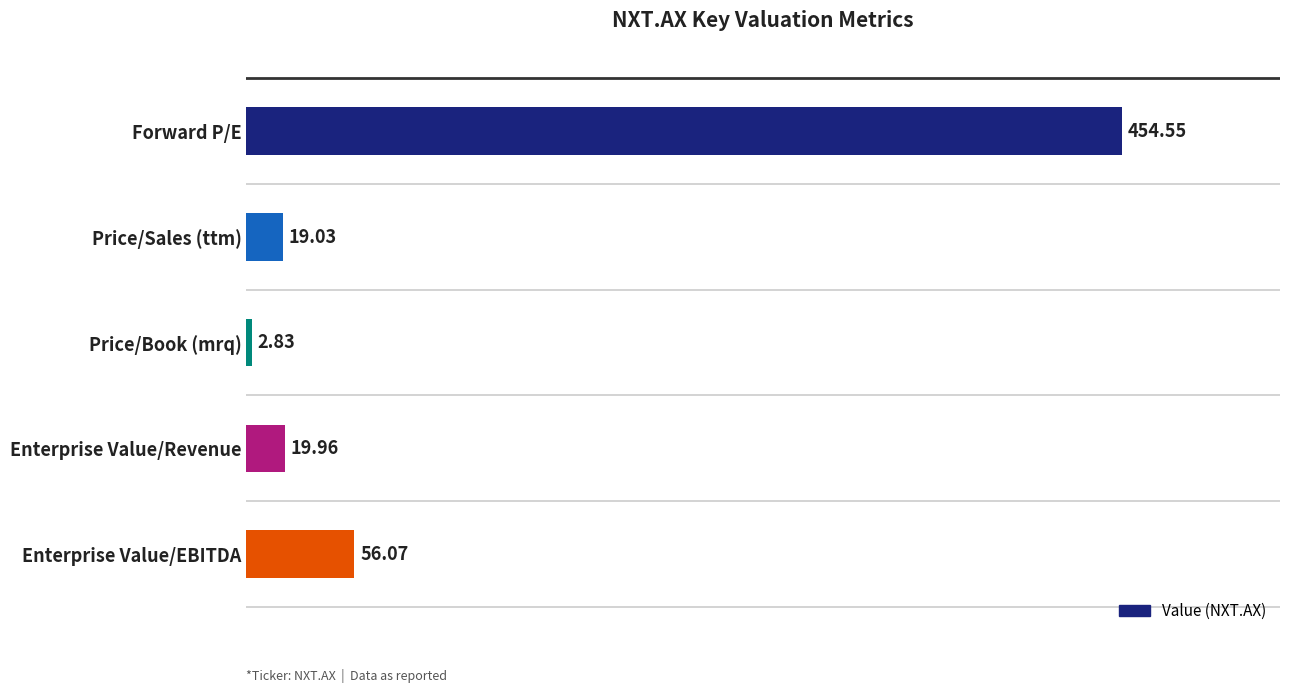

Count the number of values greater than 19.

4